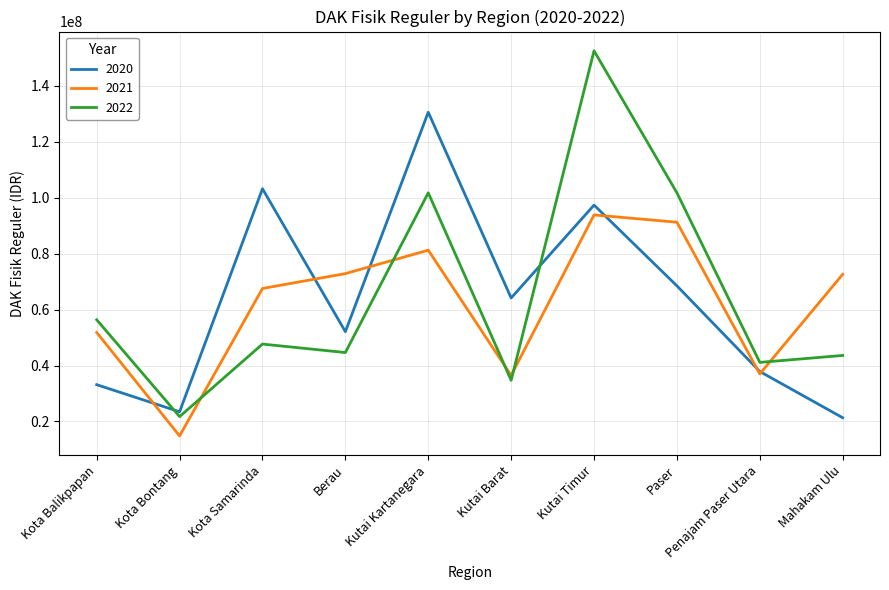

The 2020 series shows 37863249 at Penajam Paser Utara. True or false?

True